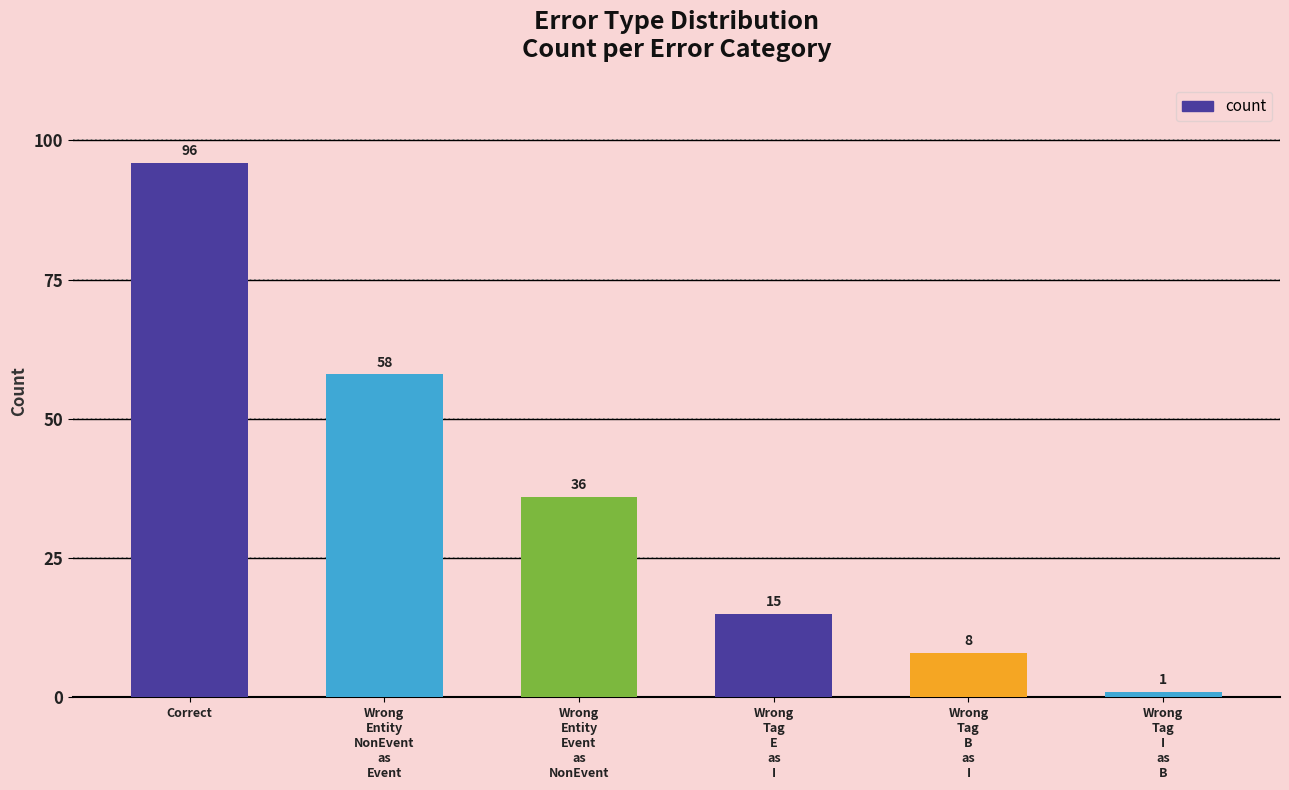

What is the difference between the maximum and second lowest values?

88